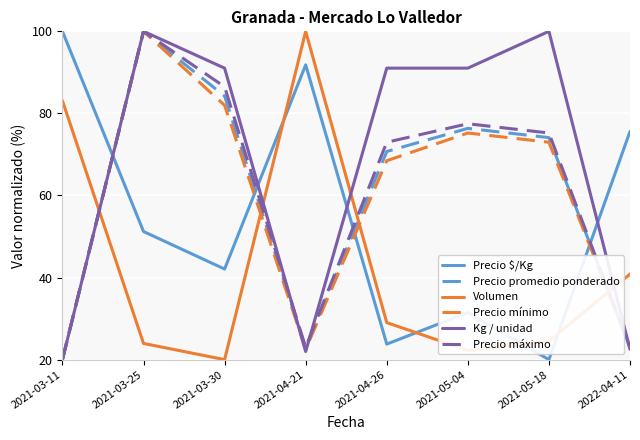

What is the difference between the maximum and minimum values in the Precio mínimo series?

80.0